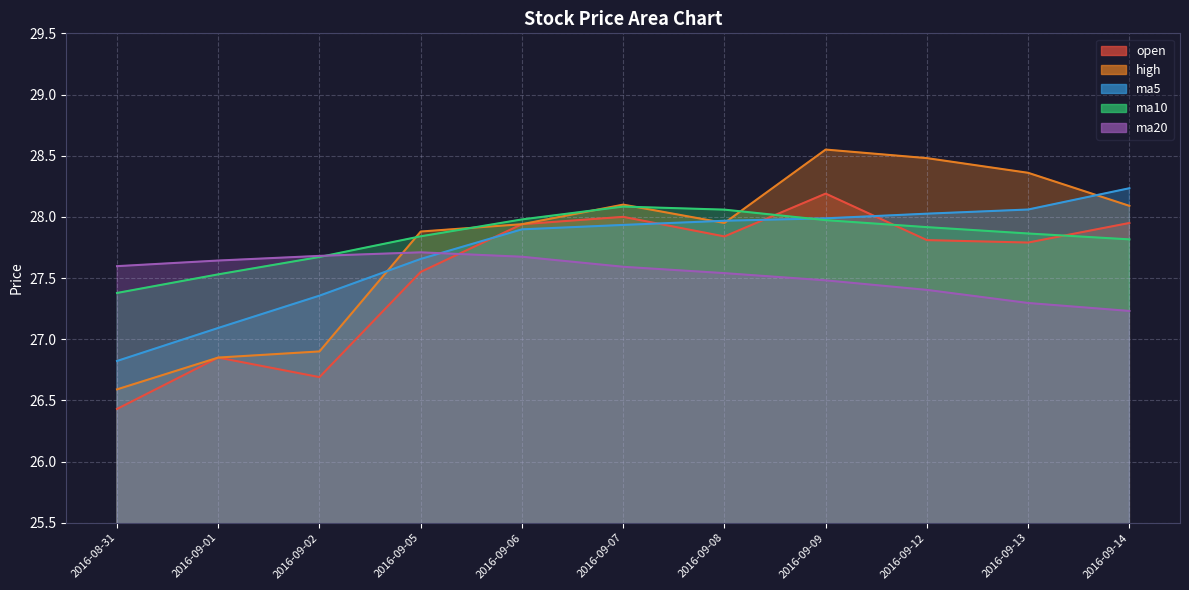

At which label is open closest to 27?

2016-09-01